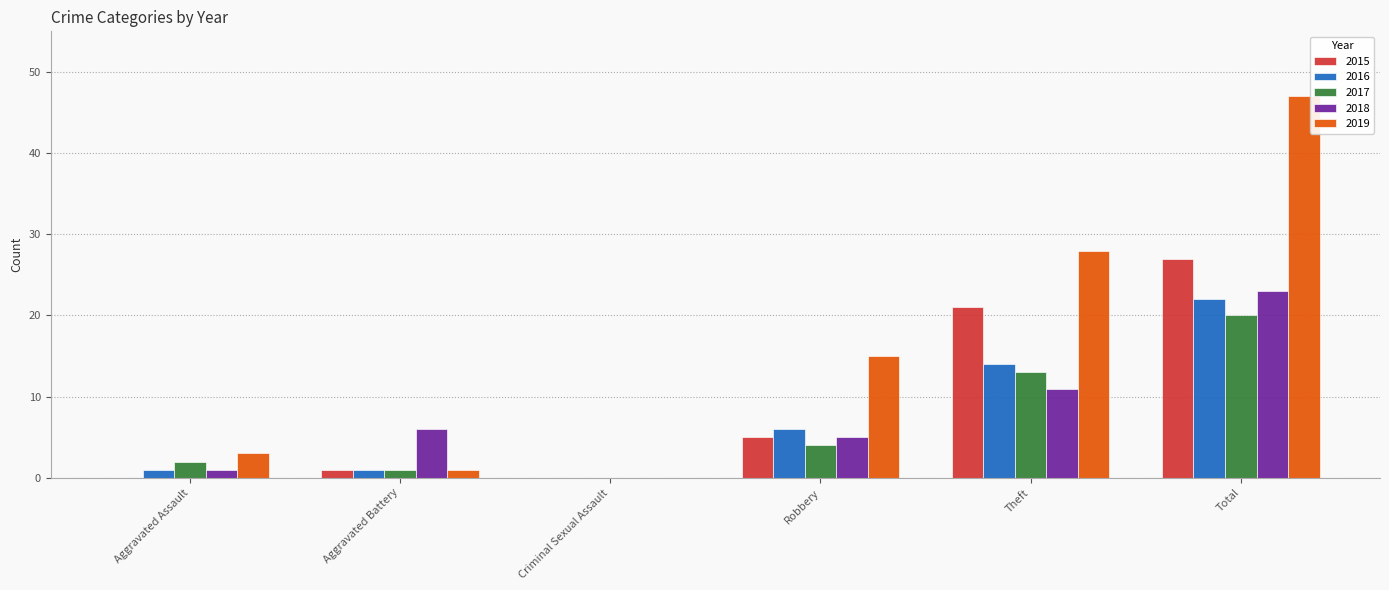

What is the highest value of the 2015 series?

27